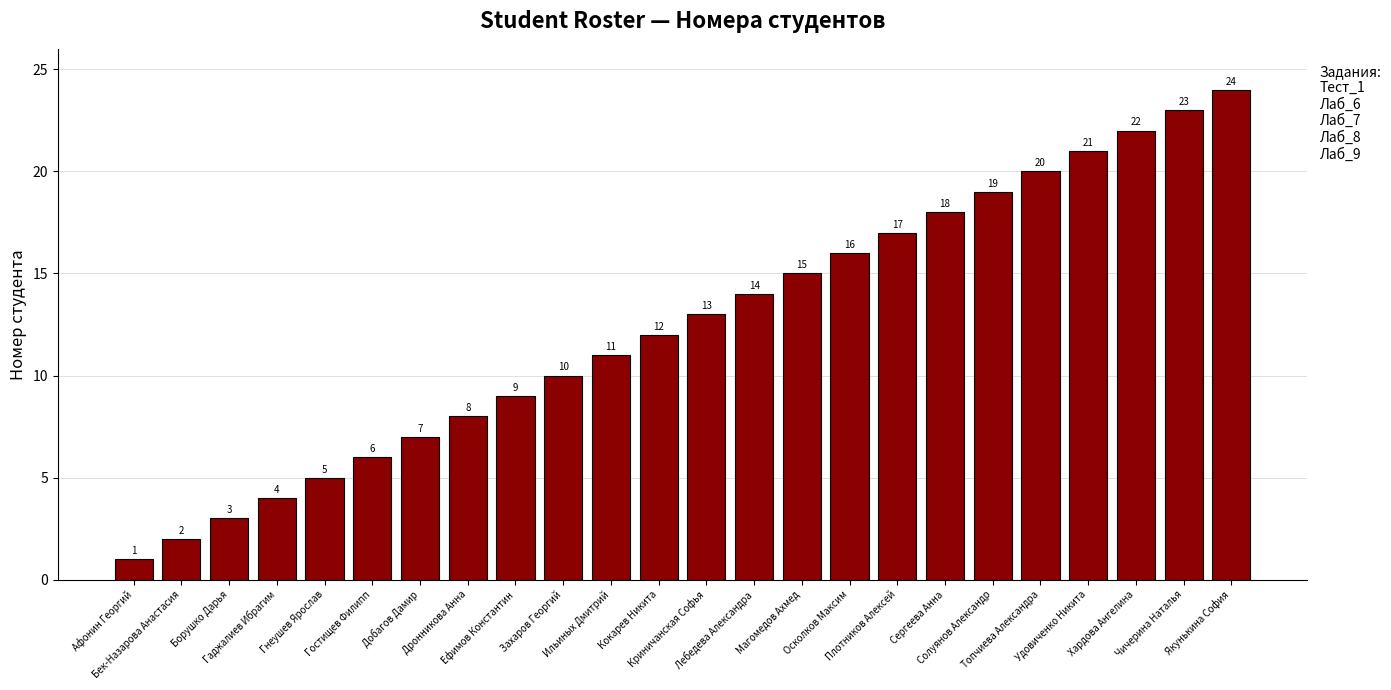

The value at Кокарев Никита is 12. True or false?

True